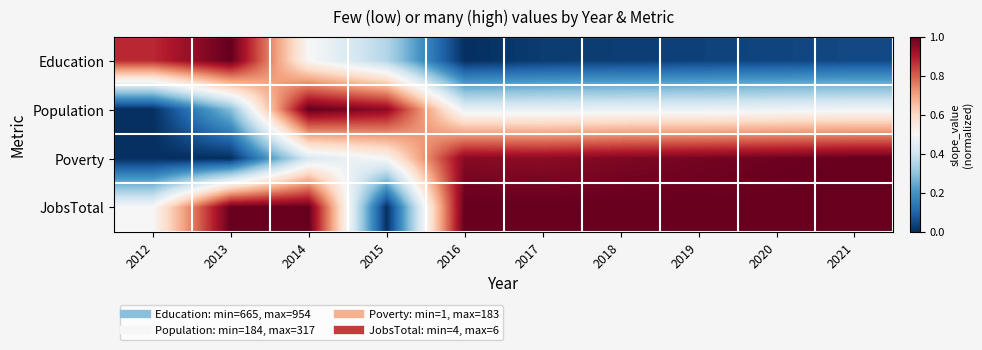

At how many categories does at least one series exceed 0?

10